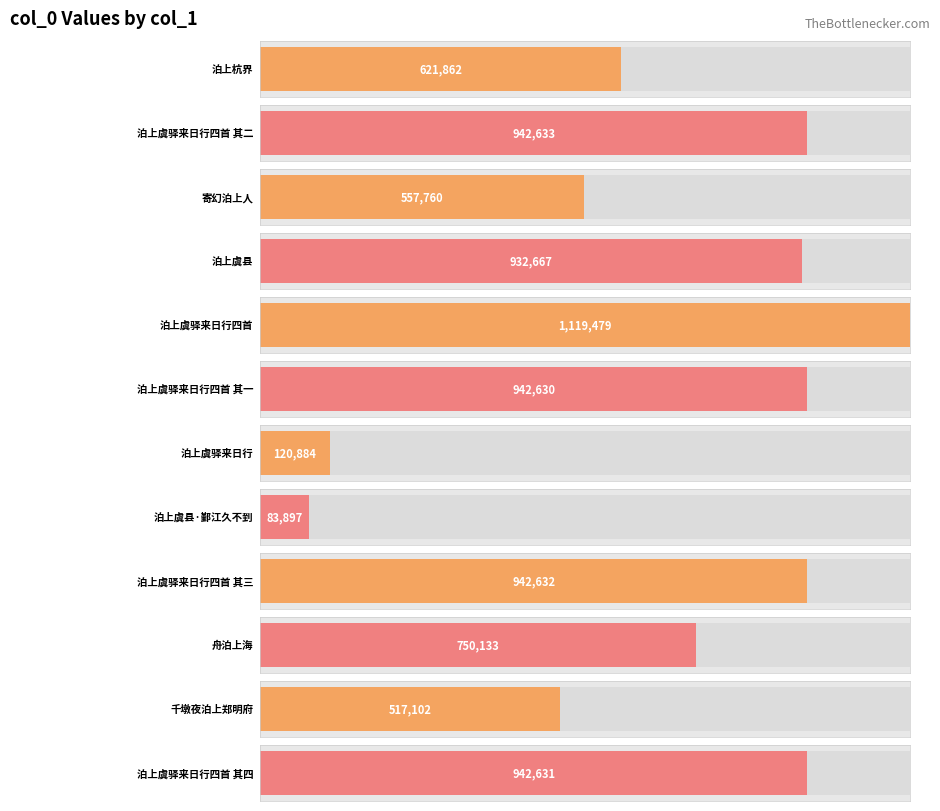

The chart shows a value of 83897 at 泊上虞县·鄞江久不到. True or false?

True